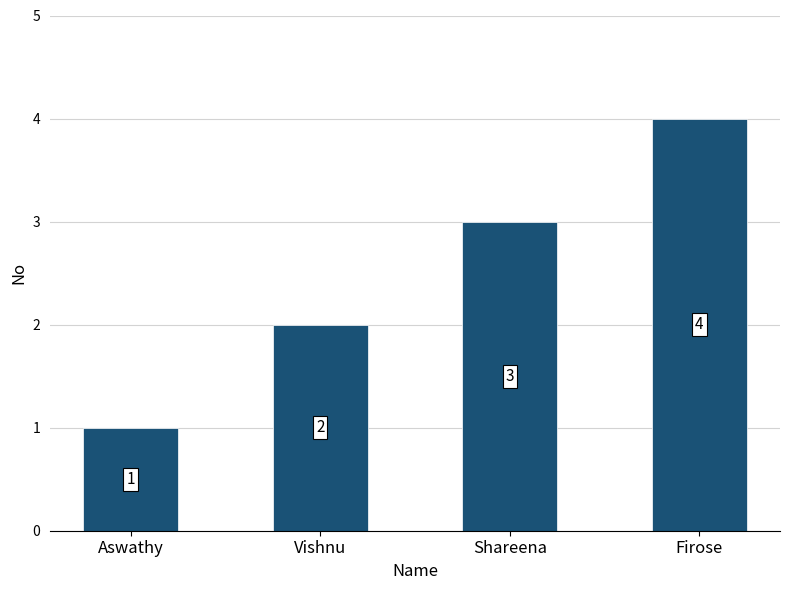

What is the difference between the second highest and second lowest values?

1